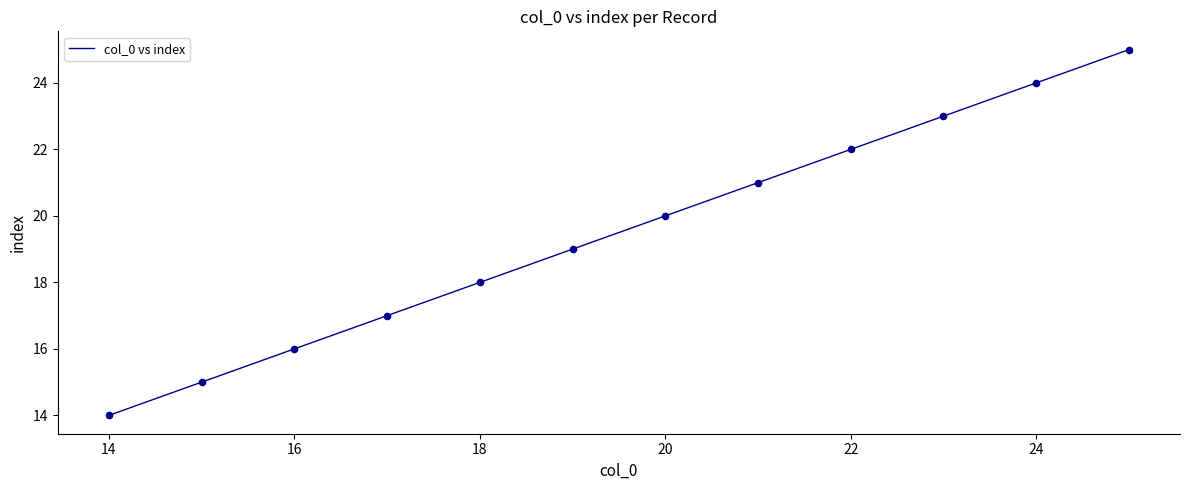

What is the maximum value shown in the chart?

25